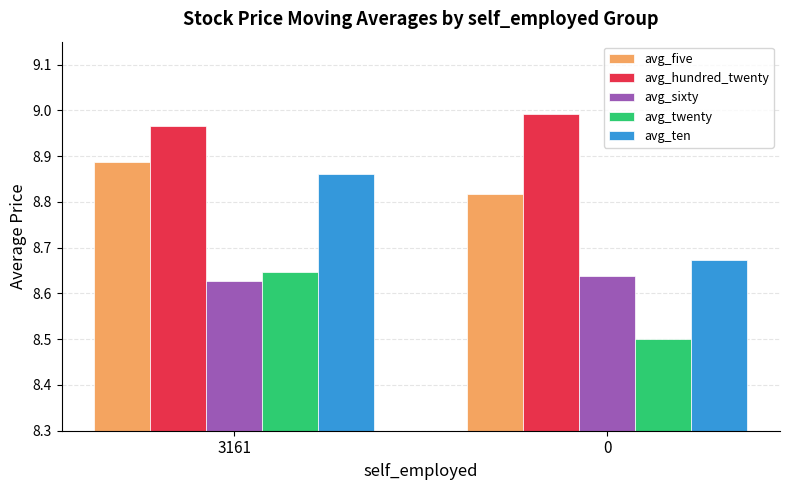

At 3161, list the series in order from smallest to largest.

avg_sixty, avg_twenty, avg_ten, avg_five, avg_hundred_twenty